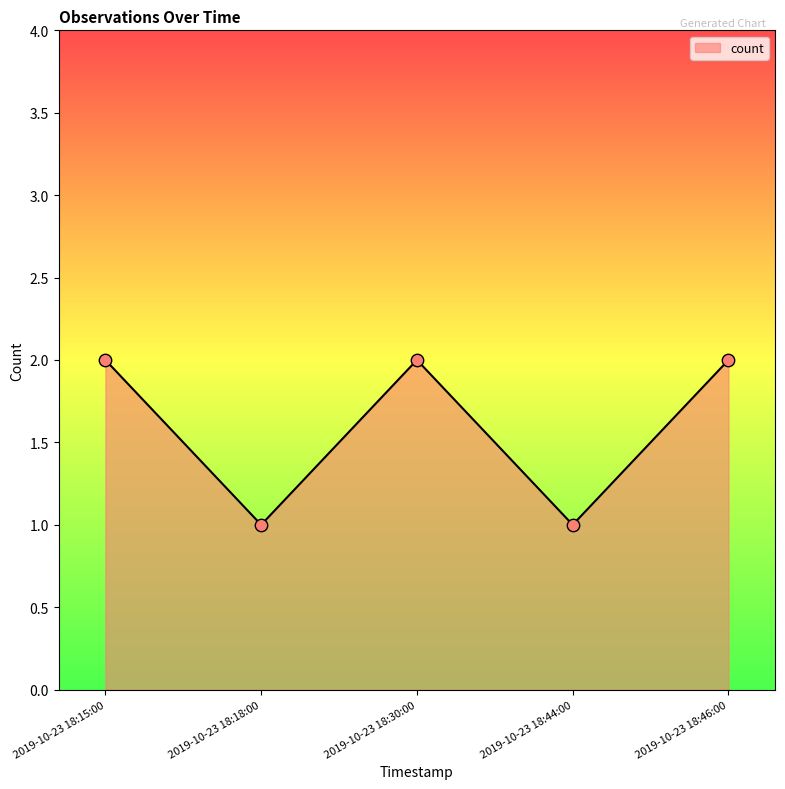

Between 2019-10-23 18:46:00 and 2019-10-23 18:44:00, which is larger?

2019-10-23 18:46:00